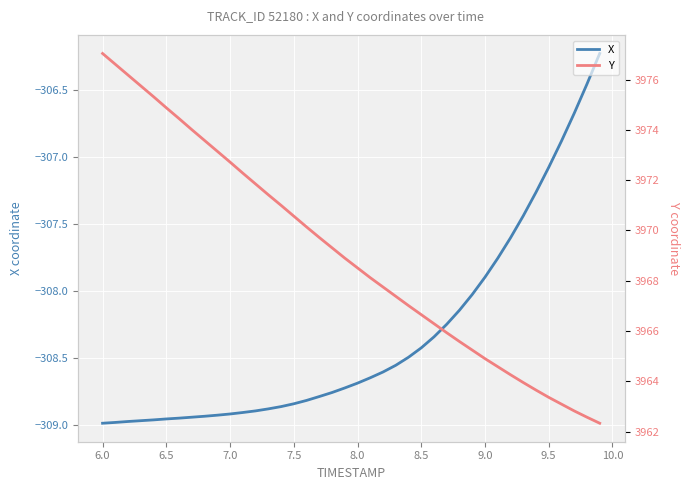

At how many categories does at least one series exceed 3707?

40